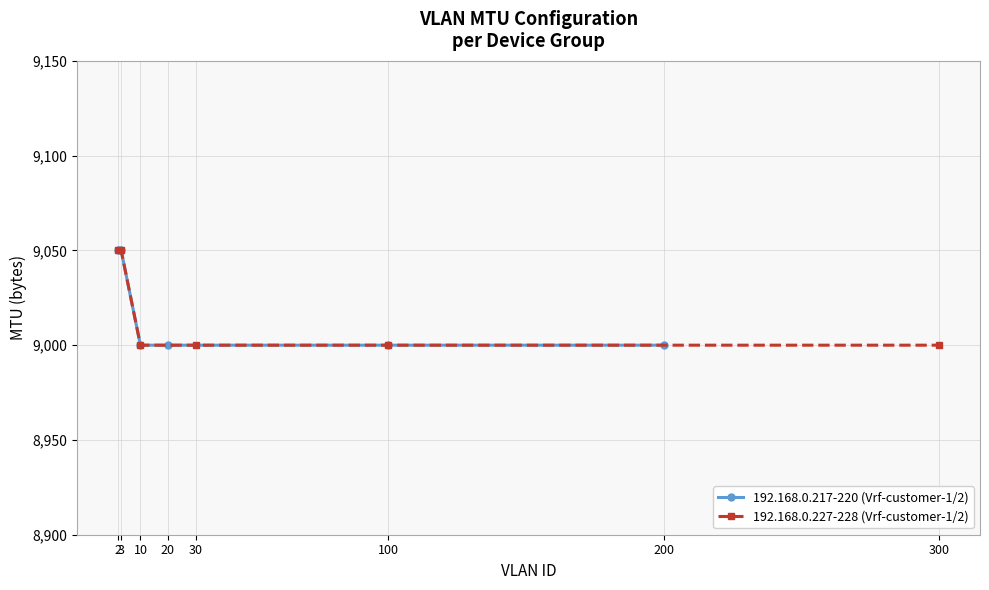

How many data points does each series have?

6